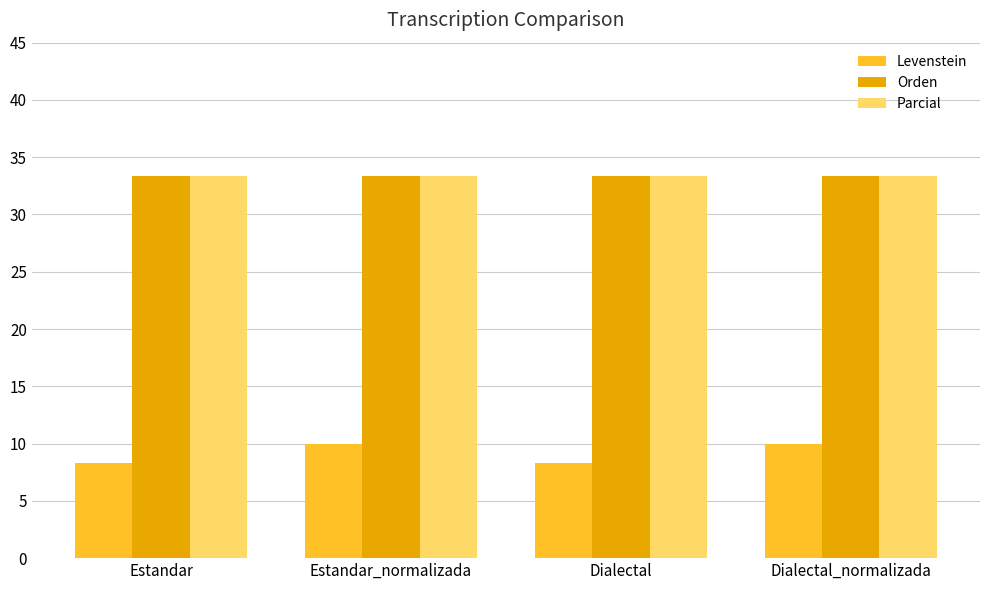

The Parcial series shows 33.3 at Dialectal. True or false?

True